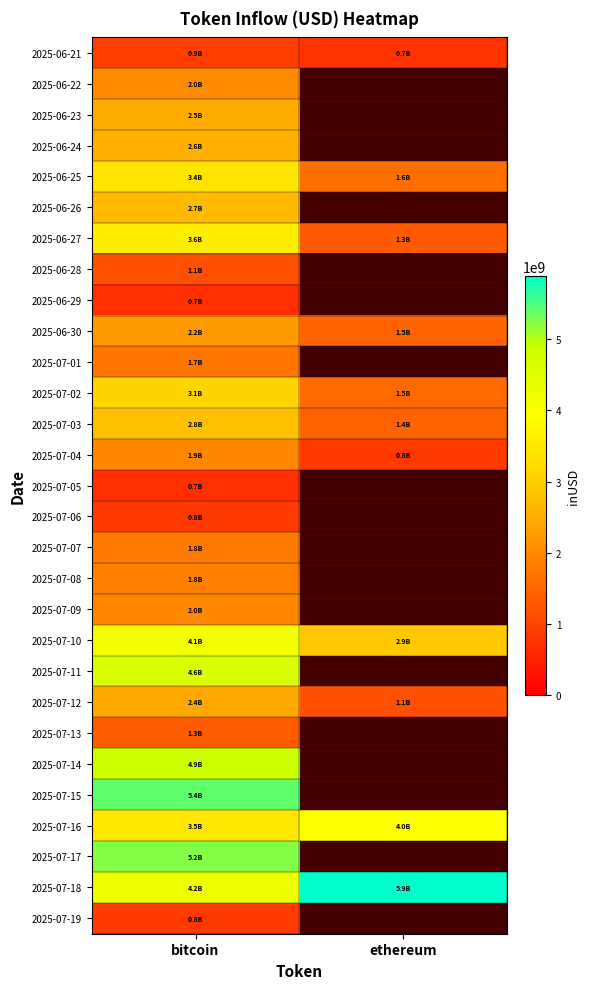

Reading right to left, what are all the values shown in this chart?

2025-06-21: ethereum=742969777.4	bitcoin=901425876.1
2025-06-22: ethereum=0.0	bitcoin=2000066697.0
2025-06-23: ethereum=0.0	bitcoin=2492242602.1
2025-06-24: ethereum=0.0	bitcoin=2550877770.7
2025-06-25: ethereum=1620293179.0	bitcoin=3405677437.3
2025-06-26: ethereum=0.0	bitcoin=2698556206.6
2025-06-27: ethereum=1308633824.3	bitcoin=3589684566.4
2025-06-28: ethereum=0.0	bitcoin=1147244935.5
2025-06-29: ethereum=0.0	bitcoin=679316162.0
2025-06-30: ethereum=1450851775.4	bitcoin=2227378504.8
2025-07-01: ethereum=0.0	bitcoin=1695427254.6
2025-07-02: ethereum=1535407597.1	bitcoin=3135895097.3
2025-07-03: ethereum=1438937902.9	bitcoin=2779353017.1
2025-07-04: ethereum=835664568.4	bitcoin=1932819746.7
2025-07-05: ethereum=0.0	bitcoin=695681957.3
2025-07-06: ethereum=0.0	bitcoin=834677415.4
2025-07-07: ethereum=0.0	bitcoin=1775365158.4
2025-07-08: ethereum=0.0	bitcoin=1847208727.5
2025-07-09: ethereum=0.0	bitcoin=1960942836.1
2025-07-10: ethereum=2894798443.7	bitcoin=4140461345.5
2025-07-11: ethereum=0.0	bitcoin=4624796451.1
2025-07-12: ethereum=1141023868.2	bitcoin=2444131683.3
2025-07-13: ethereum=0.0	bitcoin=1338580770.1
2025-07-14: ethereum=0.0	bitcoin=4886161011.1
2025-07-15: ethereum=0.0	bitcoin=5414632045.3
2025-07-16: ethereum=3954321084.9	bitcoin=3461340906.0
2025-07-17: ethereum=0.0	bitcoin=5245494559.9
2025-07-18: ethereum=5885750374.3	bitcoin=4232389275.3
2025-07-19: ethereum=0.0	bitcoin=847560762.1